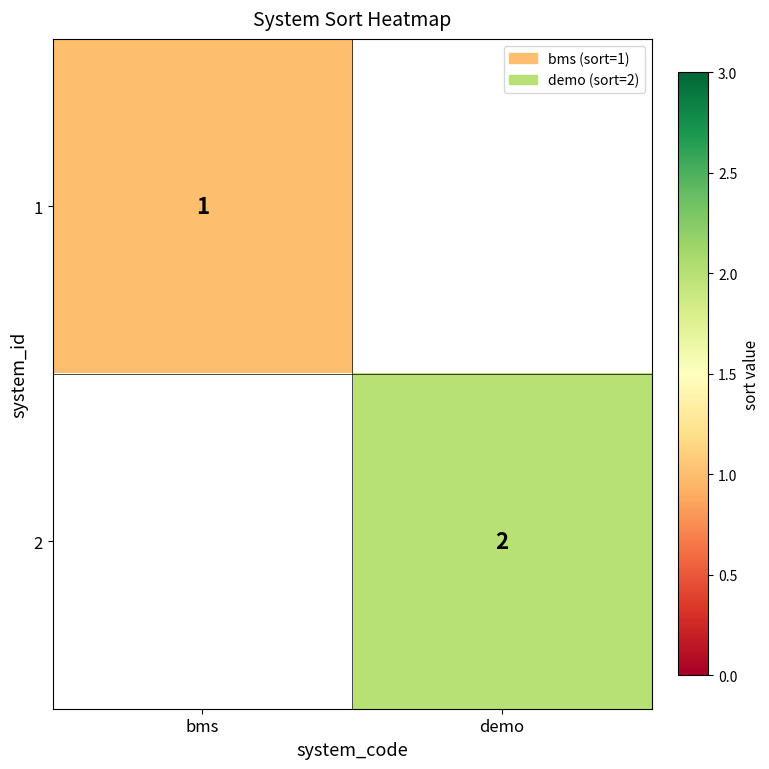

Is the value of 1 at bms greater than the value of 2 at demo?

No